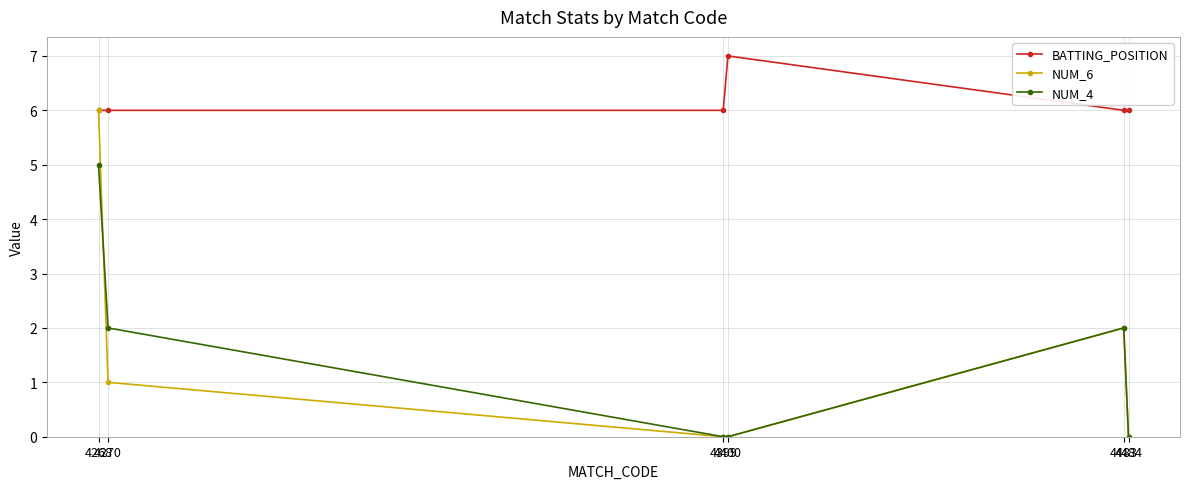

Which series has the widest spread of values?

NUM_6